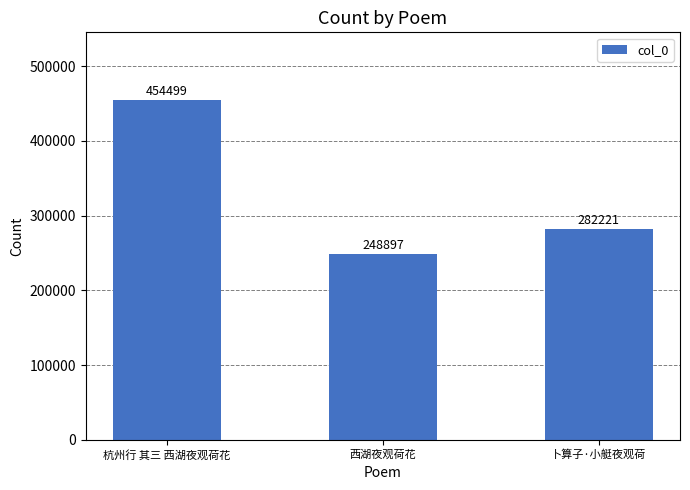

Does the chart contain any negative values?

No